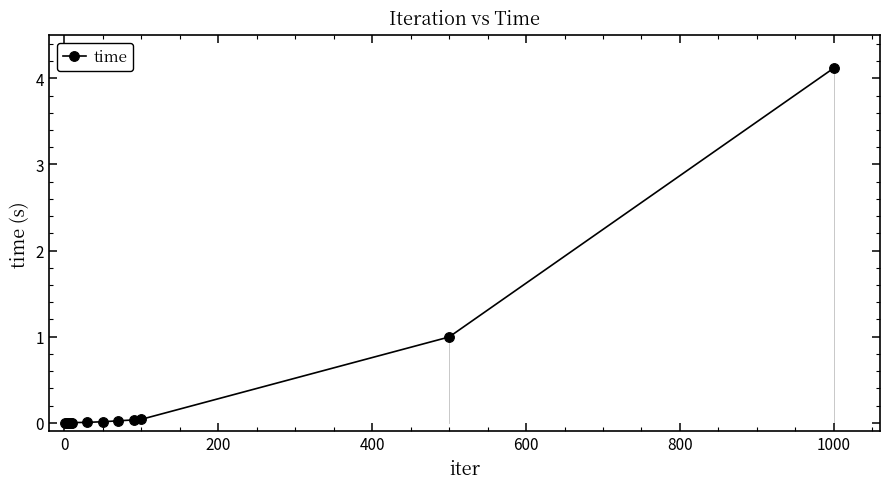

What is the sum of all values?

5.3